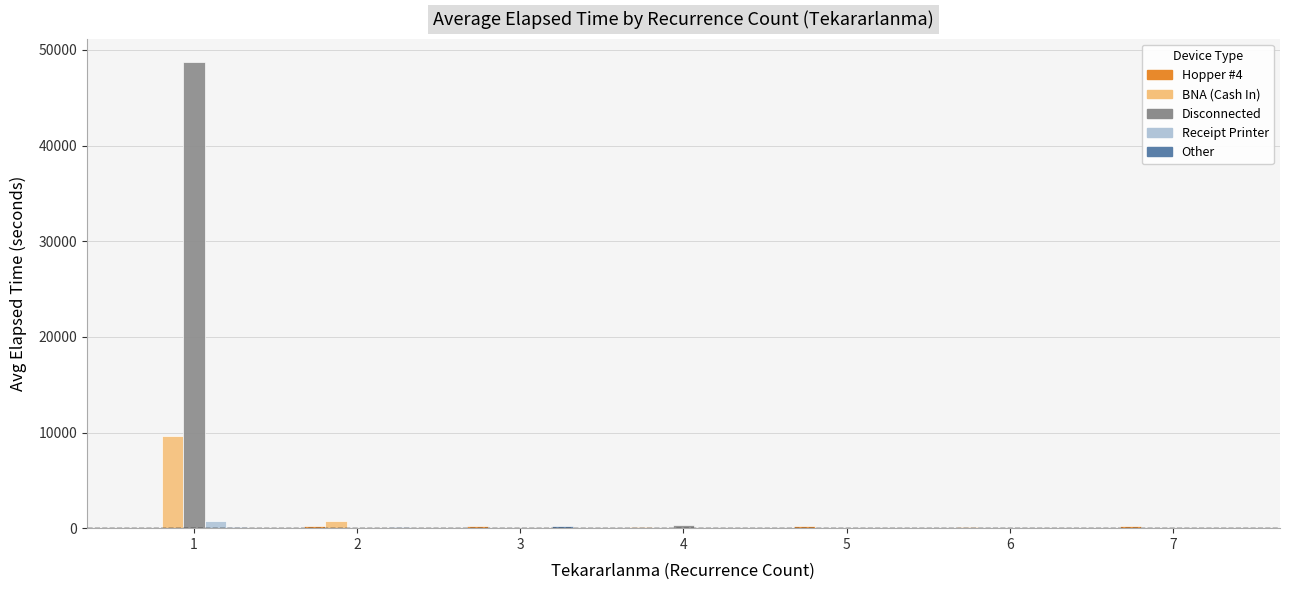

Between 1 and 6, which series saw the biggest shift?

Disconnected